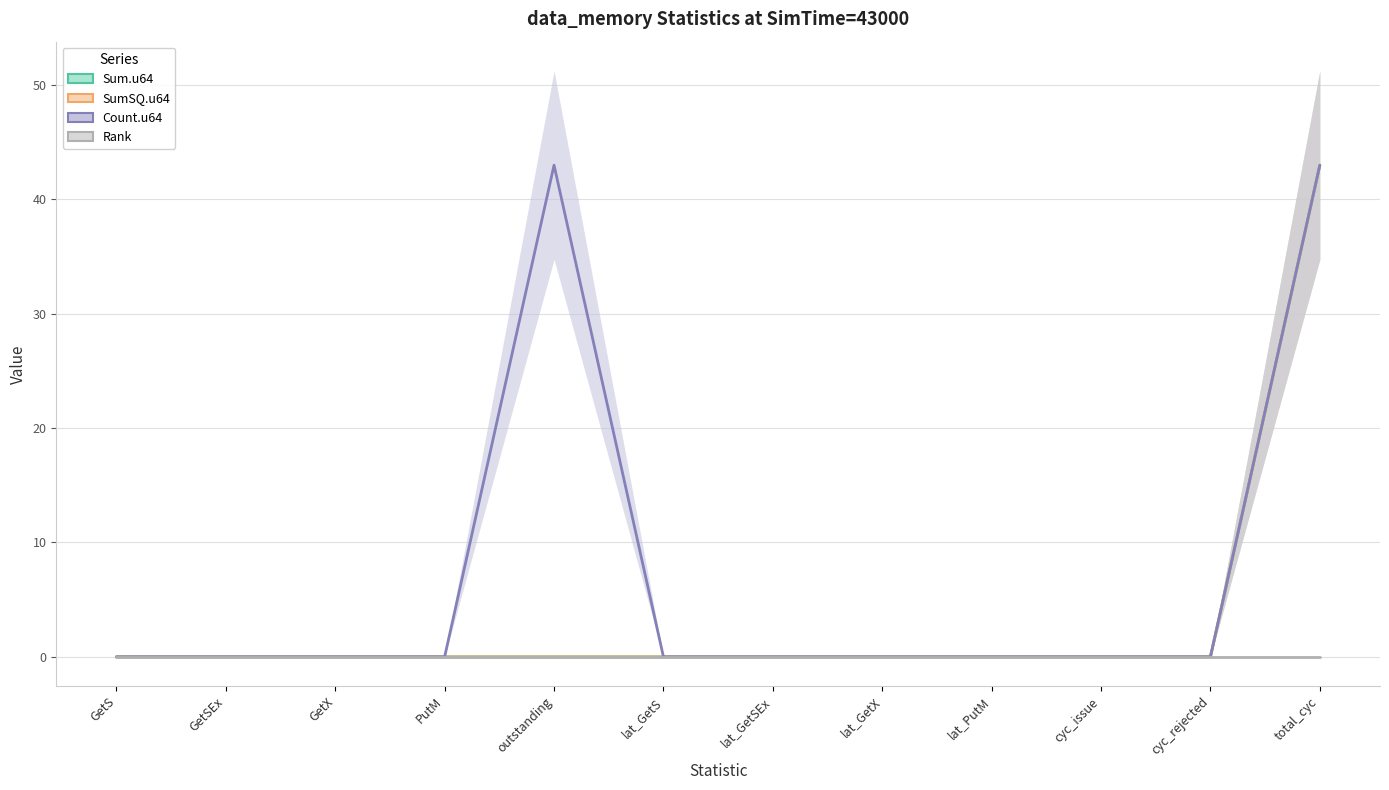

True or false: Count.u64 and Rank intersect in this chart.

False